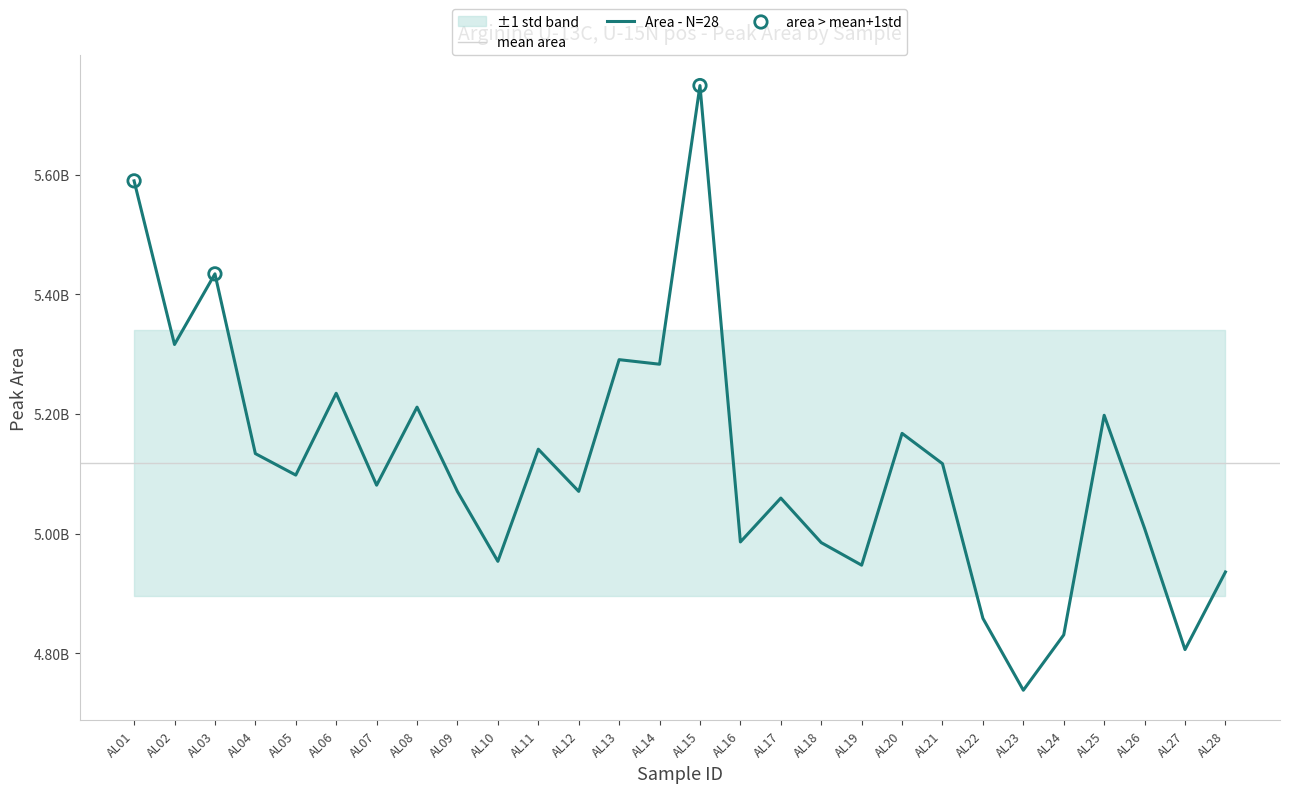

Which has a higher value, AL23 or AL07?

AL07